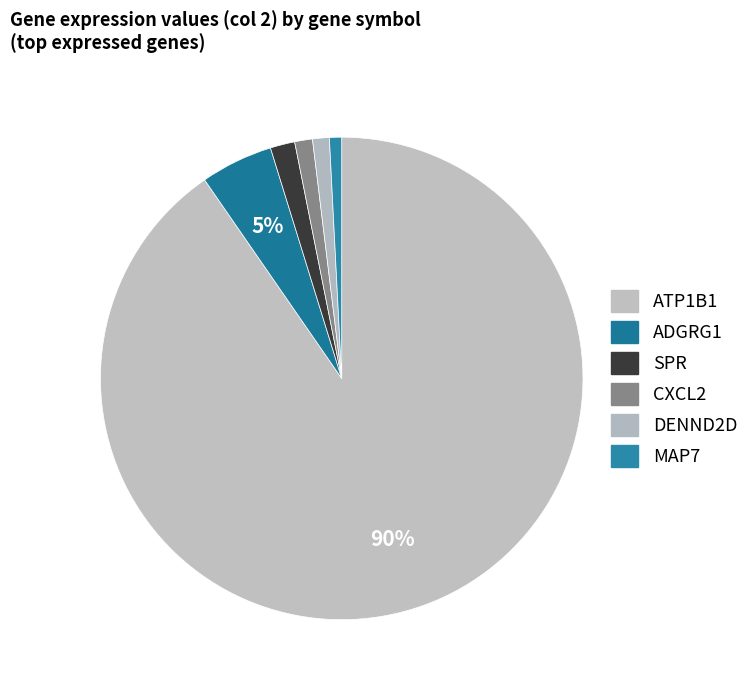

How many slices are in this pie chart?

6